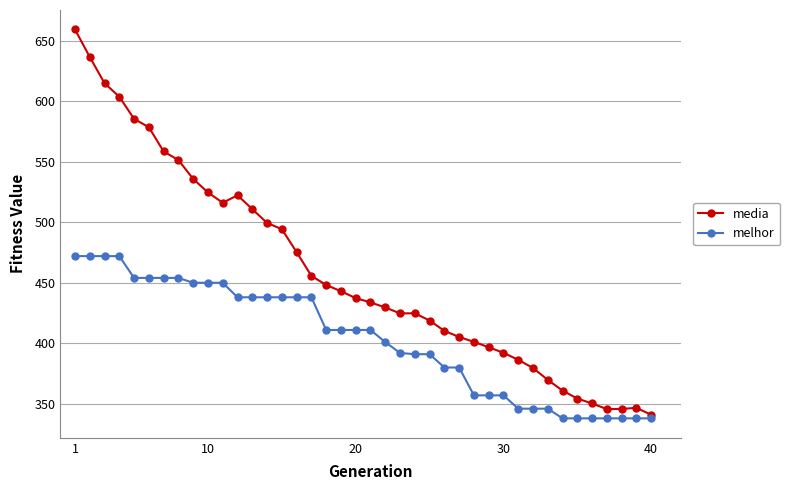

What is the value of the melhor point at the 2nd from the left?

472.0